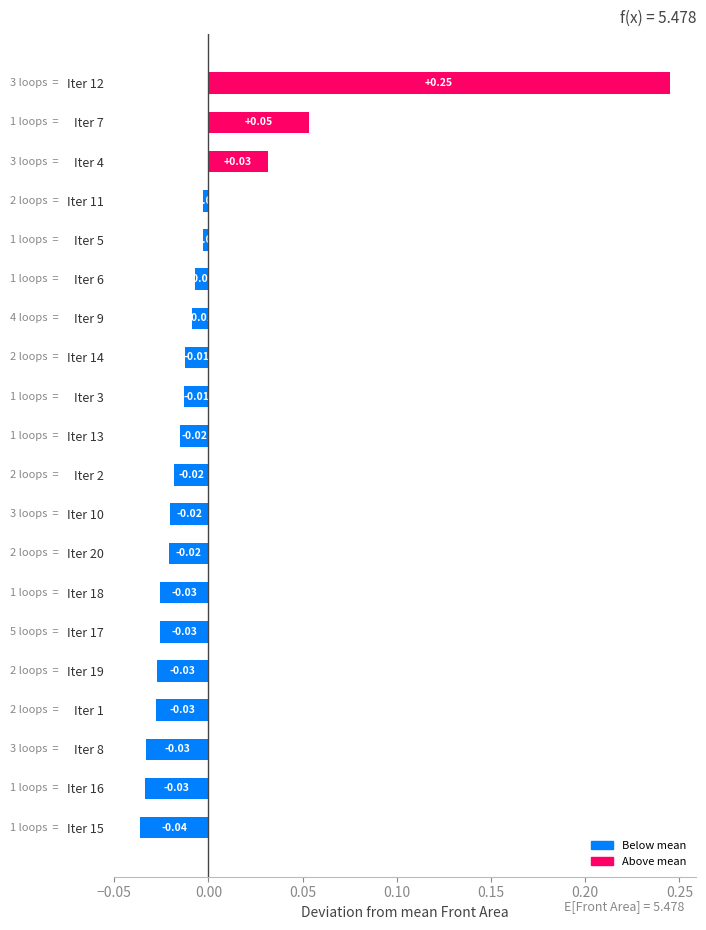

Does the chart contain any negative values?

Yes